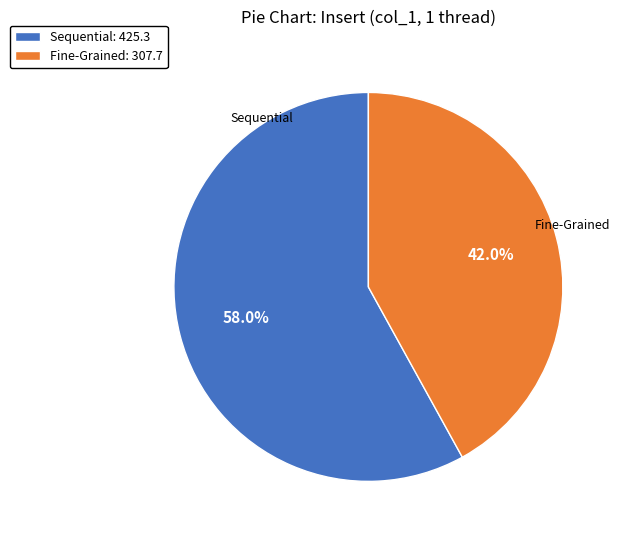

How many slices are in this pie chart?

2